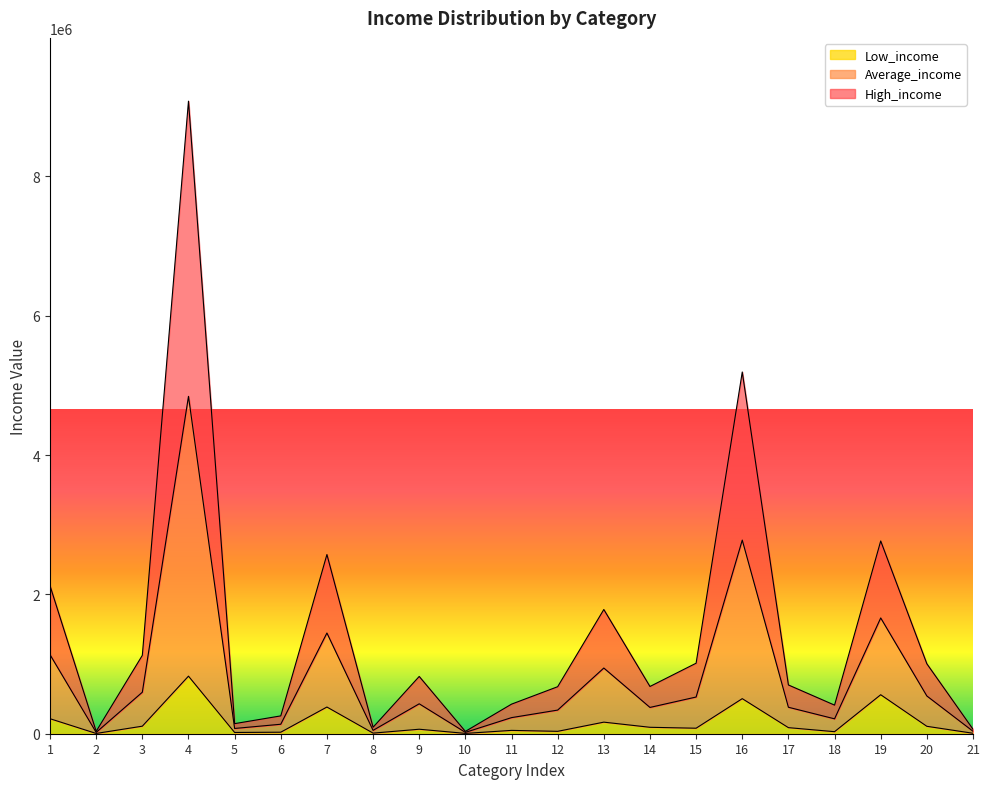

True or false: Low_income and High_income cross at least once.

False